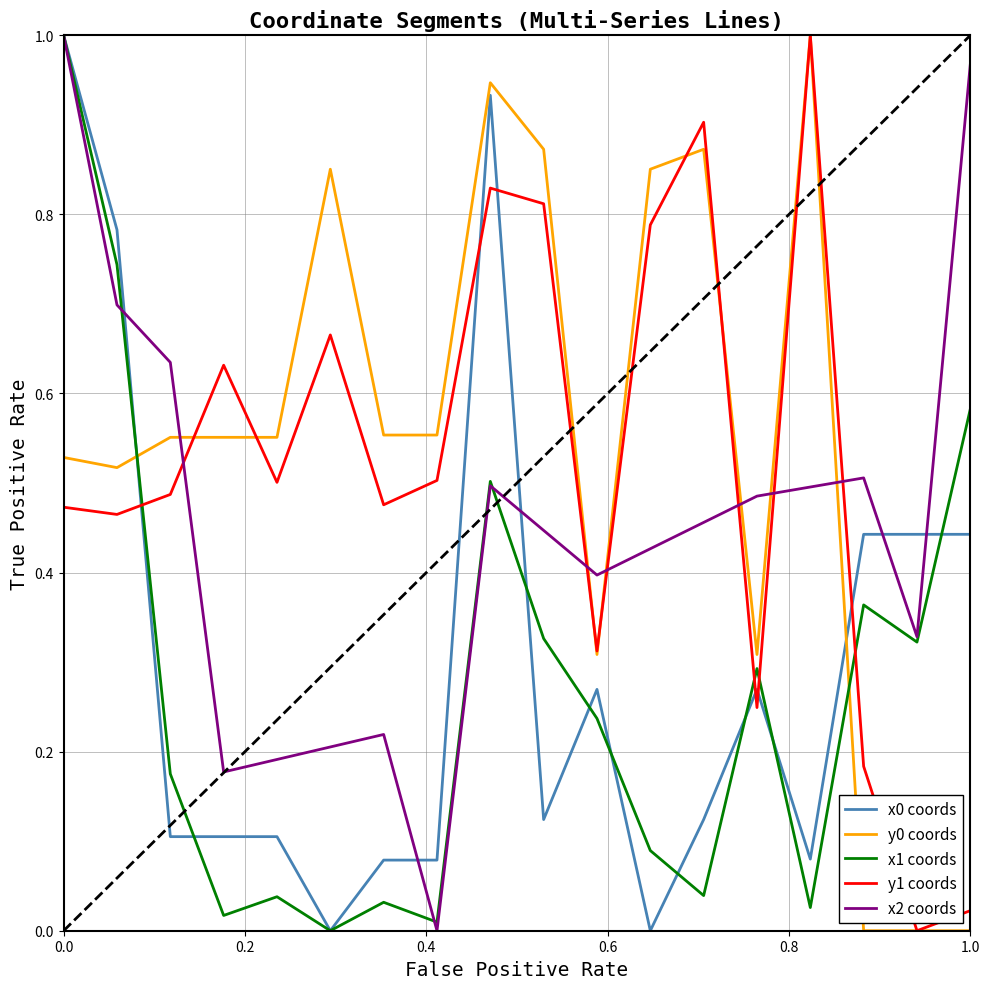

What is the maximum value for y1 coords?

1.0